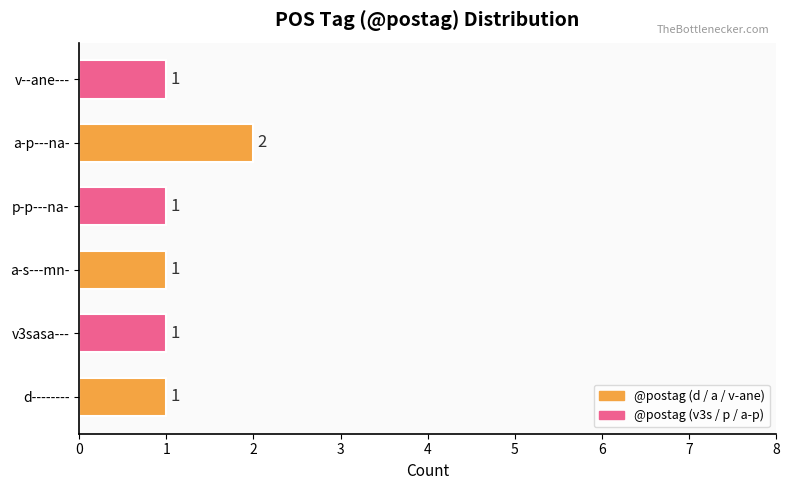

The chart shows a value of 2 at v3sasa---. True or false?

False